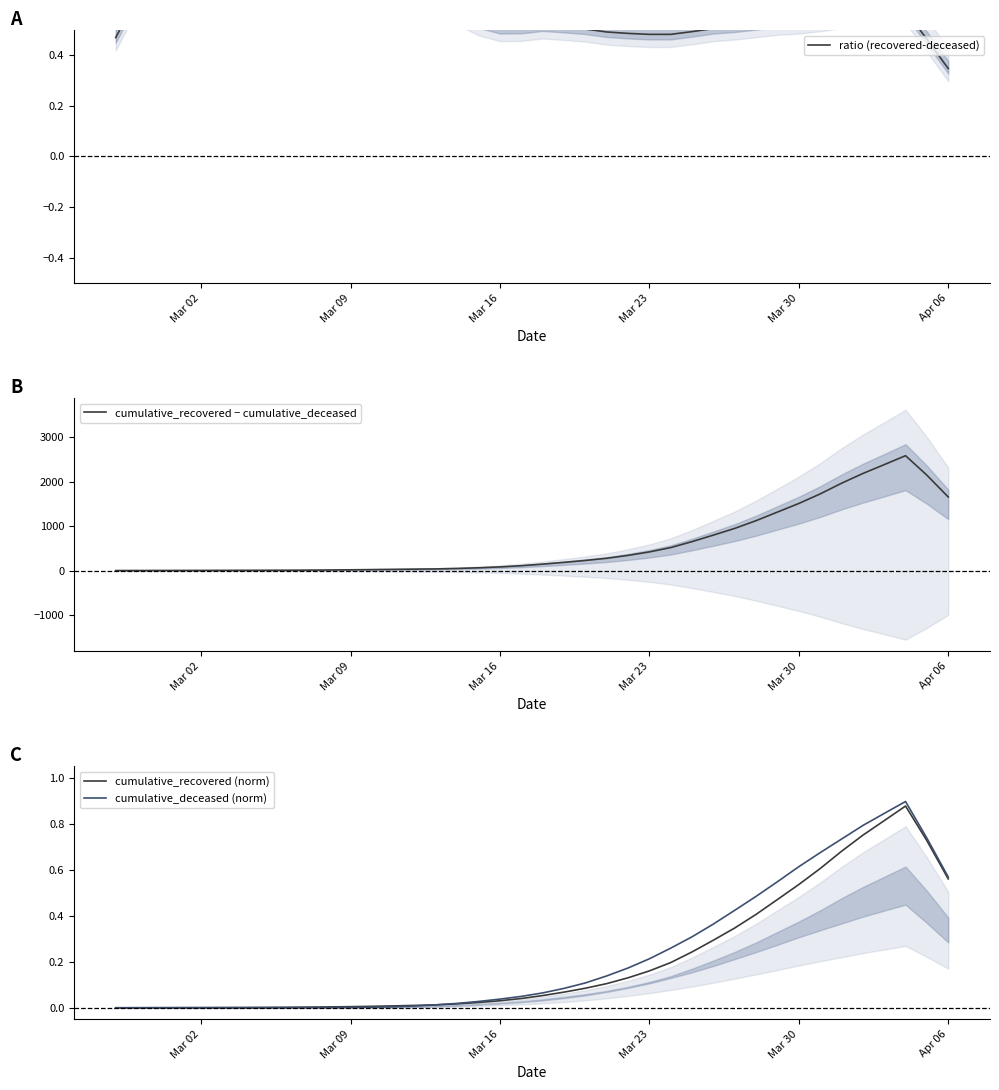

Which series has the largest total across all categories?

cumulative_recovered − cumulative_deceased